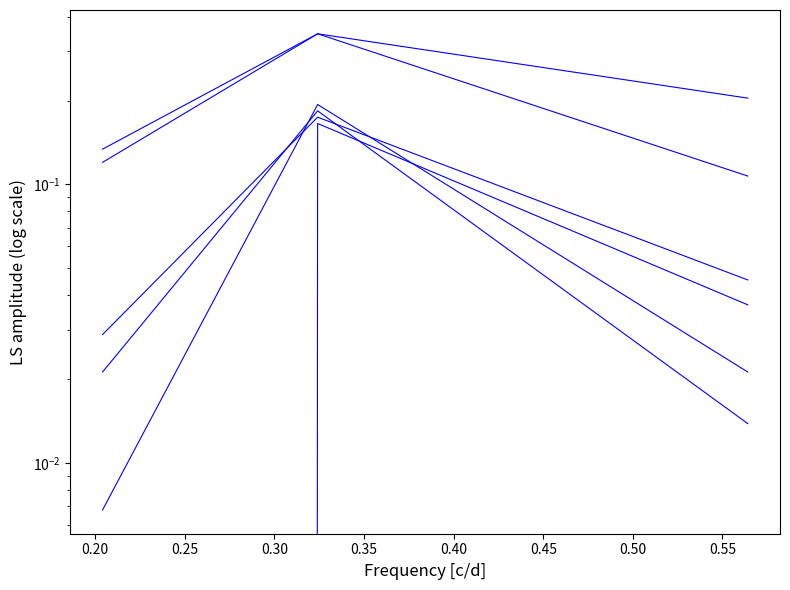

True or false: job902_scenario2_2155 has a value of 0.2 at 0.15.

False